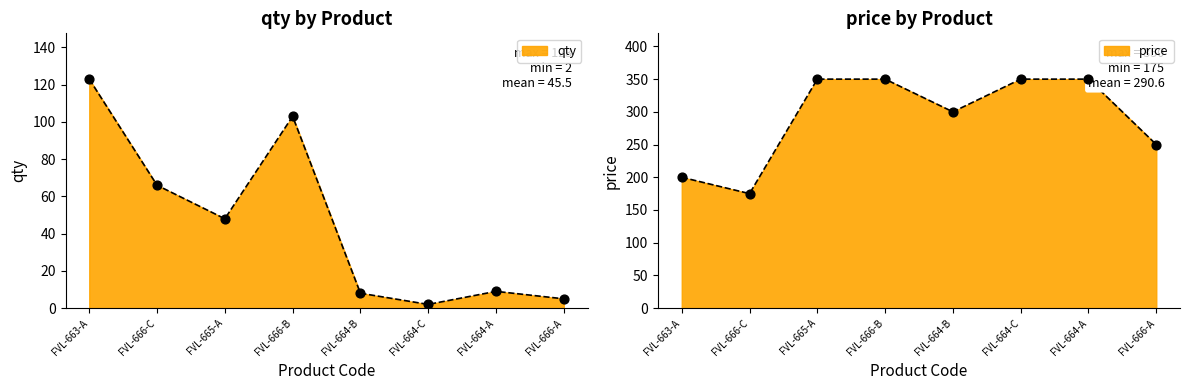

What are all the series names shown in the legend?

qty, price